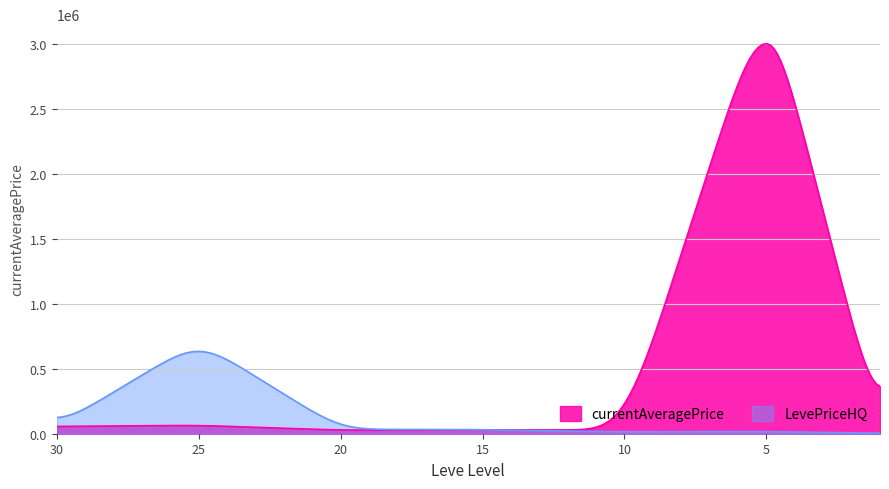

Which label corresponds to the largest value in the chart?

5